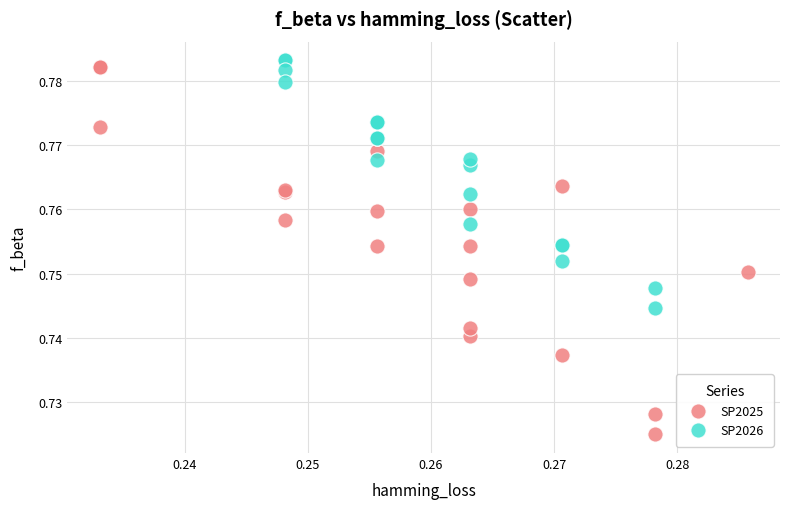

Which series reaches the minimum Y coordinate?

SP2025